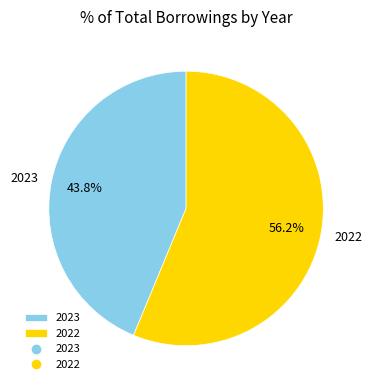

Which slice is the largest?

2022